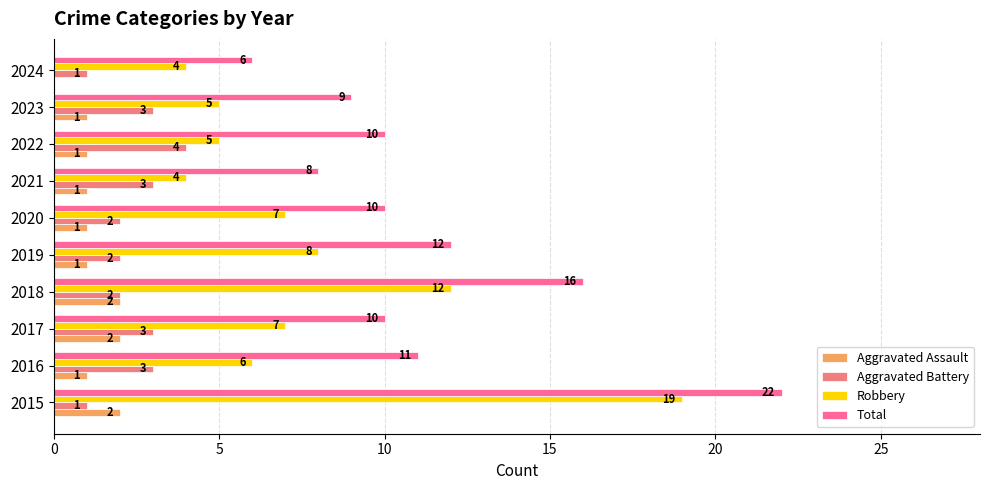

Which series has the widest spread of values?

Total